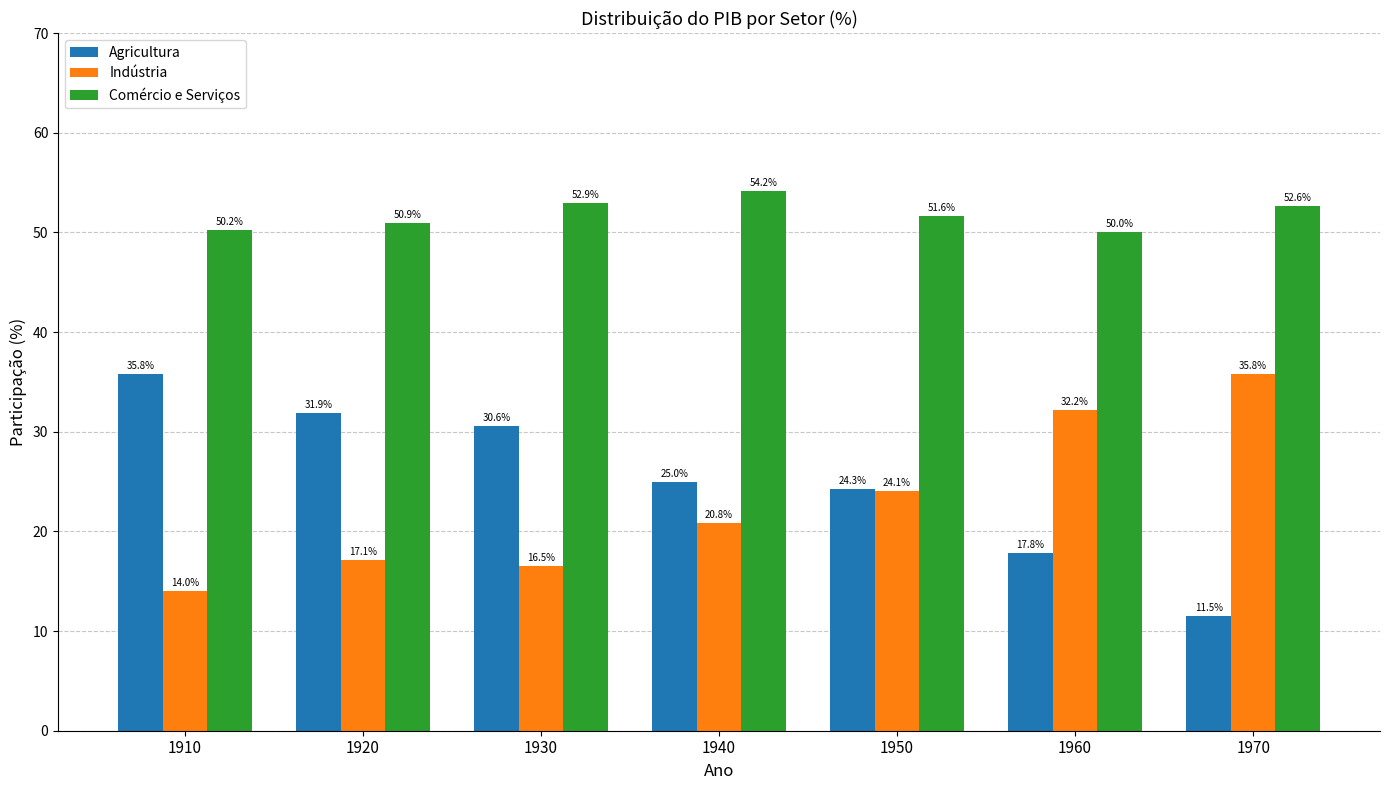

Reading right to left, transcribe all the data shown in this chart.

Agricultura: 1970=11.5	1960=17.8	1950=24.3	1940=25.0	1930=30.6	1920=31.9	1910=35.8
Indústria: 1970=35.8	1960=32.2	1950=24.1	1940=20.8	1930=16.5	1920=17.1	1910=14.0
Comércio e Serviços: 1970=52.6	1960=50.0	1950=51.6	1940=54.2	1930=52.9	1920=50.9	1910=50.2